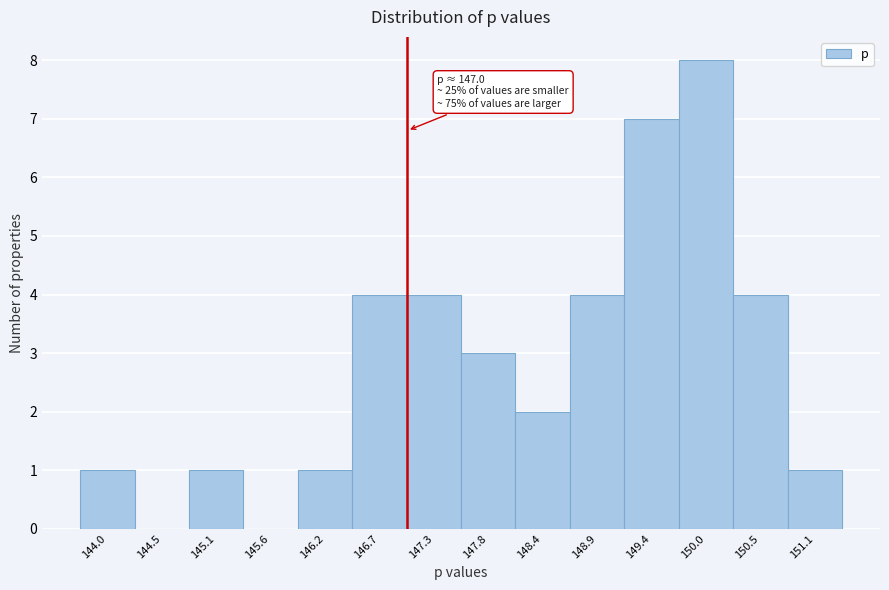

Which range on the x-axis has the tallest bar?

149.7 to 150.3